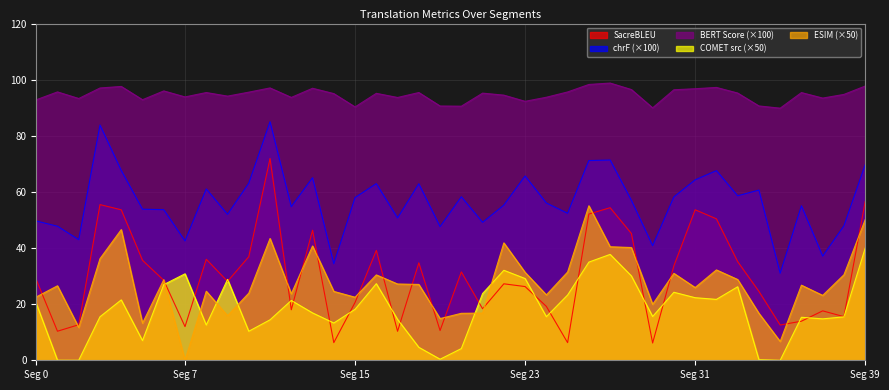

Reading left to right, extract all data points from this chart.

metric_SacreBLEU_bleu: 28.8	10.4	12.7	55.5	53.6	35.6	28.5	12.0	36.0	28.1	36.9	71.9	18.0	46.4	6.3	20.6	39.2	10.3	34.7	10.6	31.5	18.4	27.3	26.3	19.2	6.3	52.1	54.4	45.2	6.2	33.7	53.6	50.4	35.2	24.5	12.6	13.9	17.6	15.5	56.6
metric_SacreBLEU_chrf: 49.6	47.8	43.0	83.8	67.6	53.8	53.7	42.5	61.1	52.0	63.1	85.0	54.7	65.1	34.4	58.0	63.0	50.7	62.9	47.6	58.3	49.1	55.3	65.7	56.1	52.4	71.2	71.4	57.0	40.8	58.2	64.3	67.6	58.6	60.7	31.0	55.1	37.1	47.9	69.7
metric_BERT_SCORE: 92.8	95.6	93.3	97.0	97.6	92.9	96.0	93.9	95.4	94.1	95.6	97.1	93.7	96.9	95.0	90.3	95.1	93.7	95.4	90.6	90.6	95.2	94.5	92.3	93.7	95.6	98.3	98.8	96.5	90.0	96.4	96.8	97.2	95.2	90.6	89.8	95.4	93.4	94.7	97.7
metric_COMET_src: 20.3	0.0	0.0	15.5	21.5	7.0	27.0	30.8	12.6	28.8	10.3	14.4	21.3	16.9	13.3	18.2	27.3	14.6	4.6	0.4	4.2	23.8	32.1	29.1	15.5	23.3	35.0	37.7	30.1	15.6	24.2	22.3	21.7	26.2	0.2	0.0	15.3	14.8	15.5	40.0
metric_ESIM_: 22.6	26.5	11.7	36.2	46.6	13.2	28.7	0.0	24.6	15.9	23.9	43.4	23.7	40.7	24.5	22.5	30.4	27.2	27.0	14.9	16.7	16.8	41.8	31.3	23.3	31.5	55.1	40.5	40.2	19.9	31.0	25.9	32.2	28.8	16.7	6.7	26.8	23.1	30.5	50.1